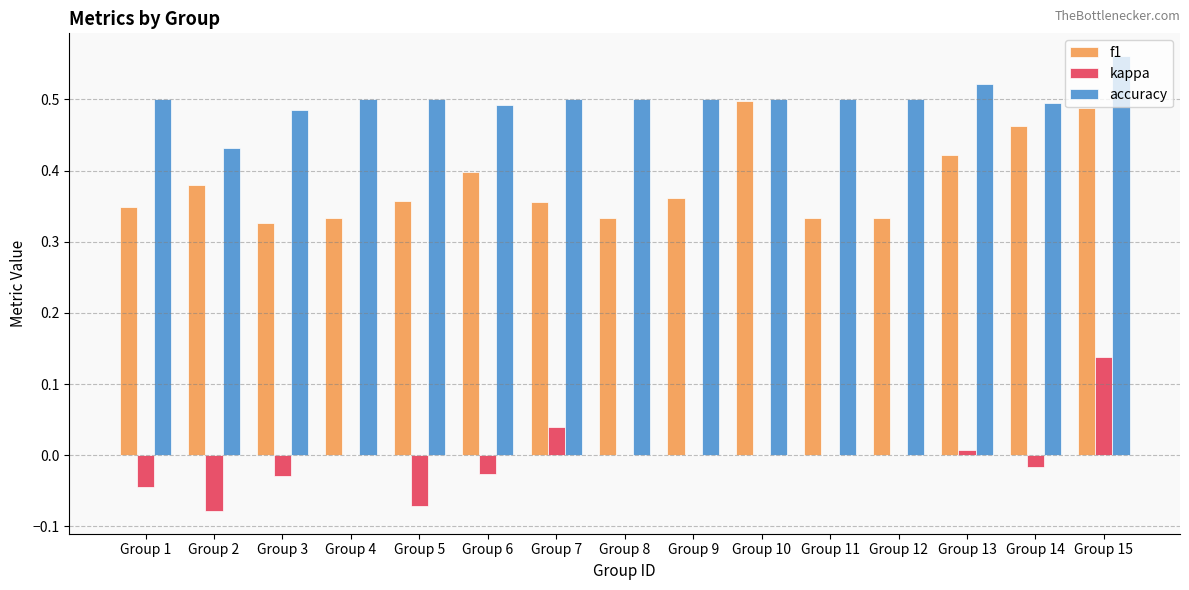

Which label corresponds to the largest value in the chart?

Group 15